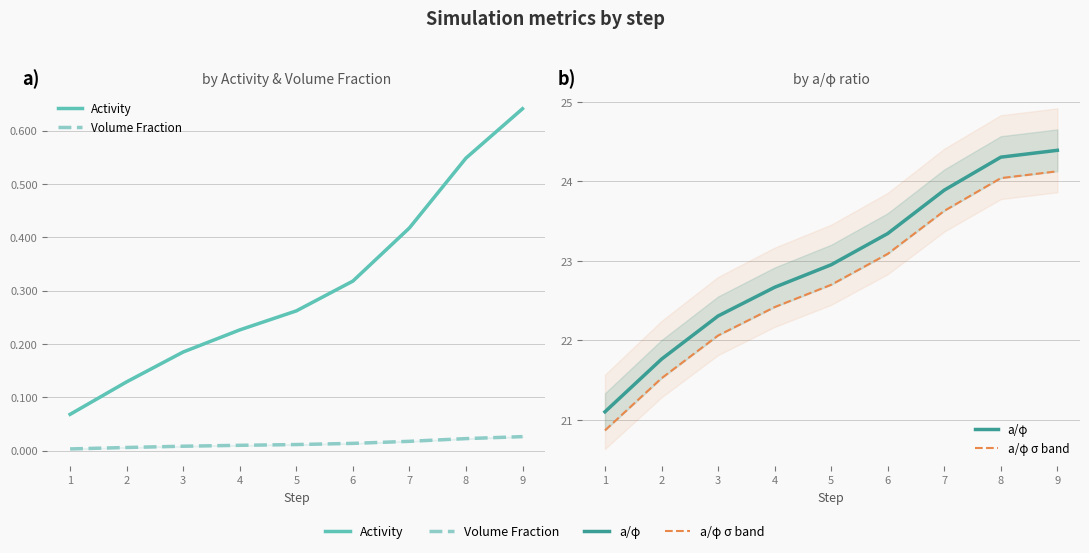

Is the value of Activity at 3 greater than the value of a/φ at 9?

No